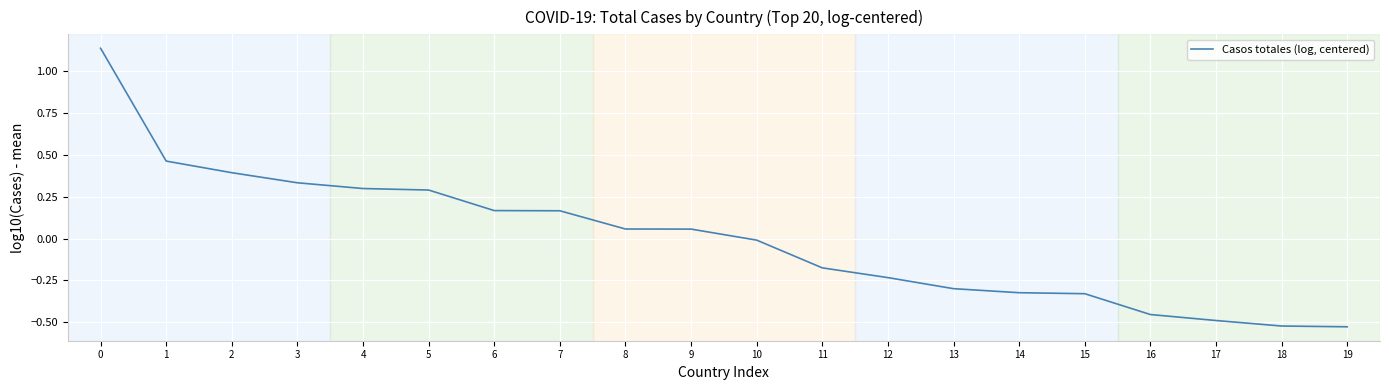

What is the difference between the maximum and minimum values?

1.7